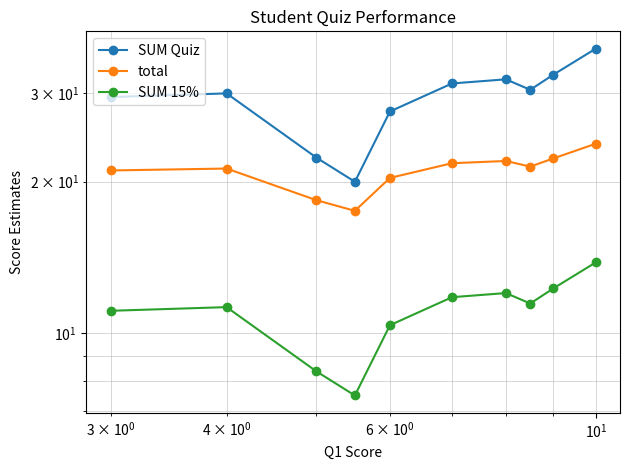

Which series has the largest range (max minus min)?

SUM Quiz